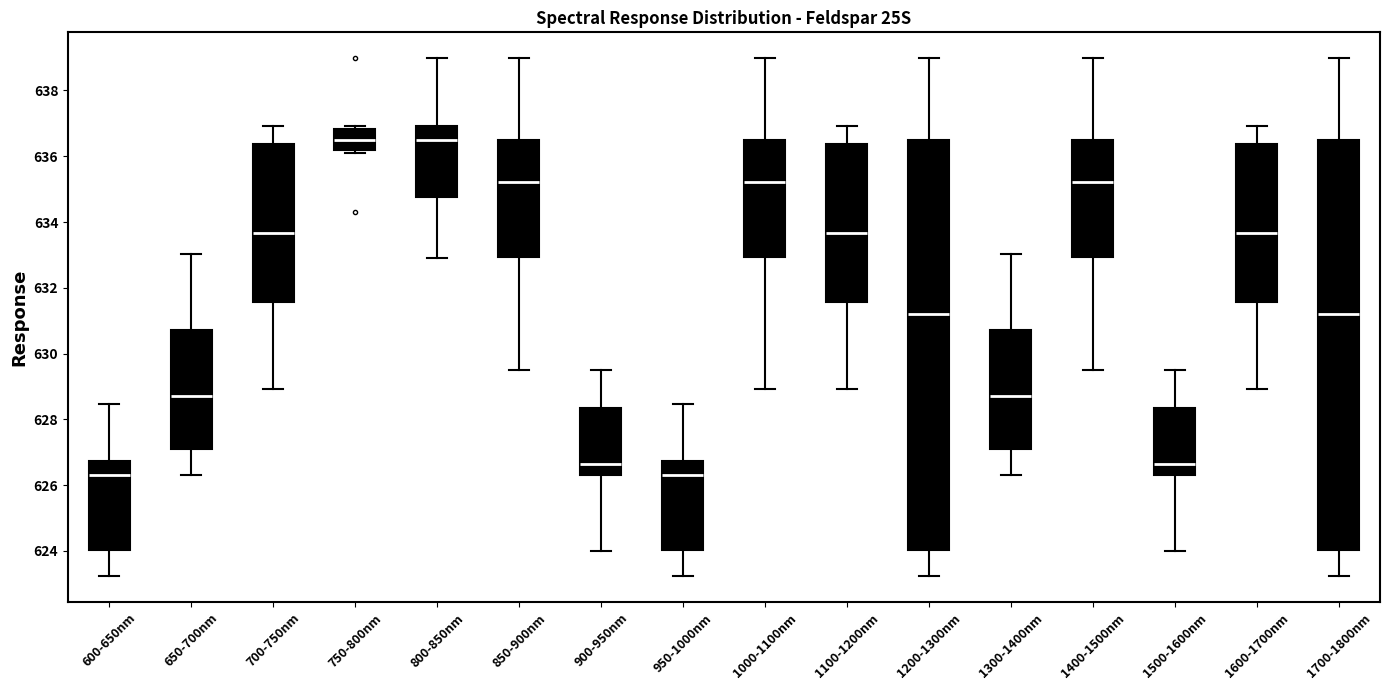

Where does the lower whisker of the box for 1000-1100nm end on the y-axis? The values are not printed on the chart, so give them approximately, as read against the axis.

629.0